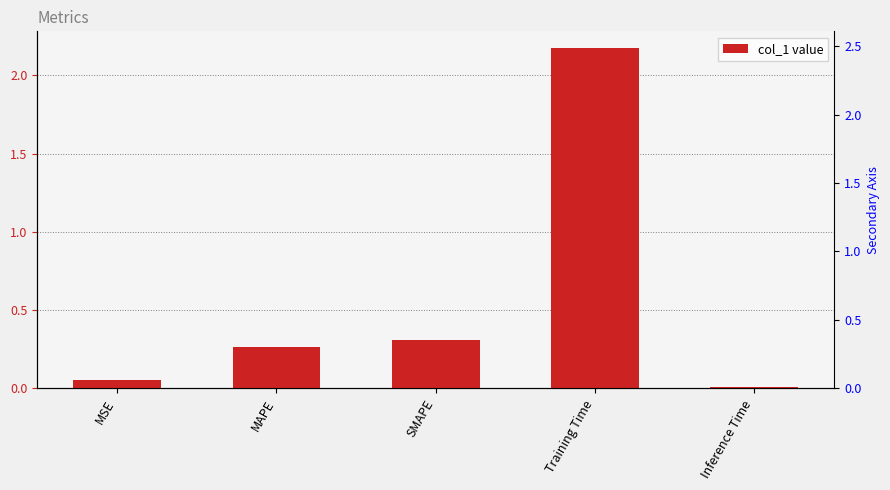

The chart shows a value of 0.0 at Inference Time. True or false?

True